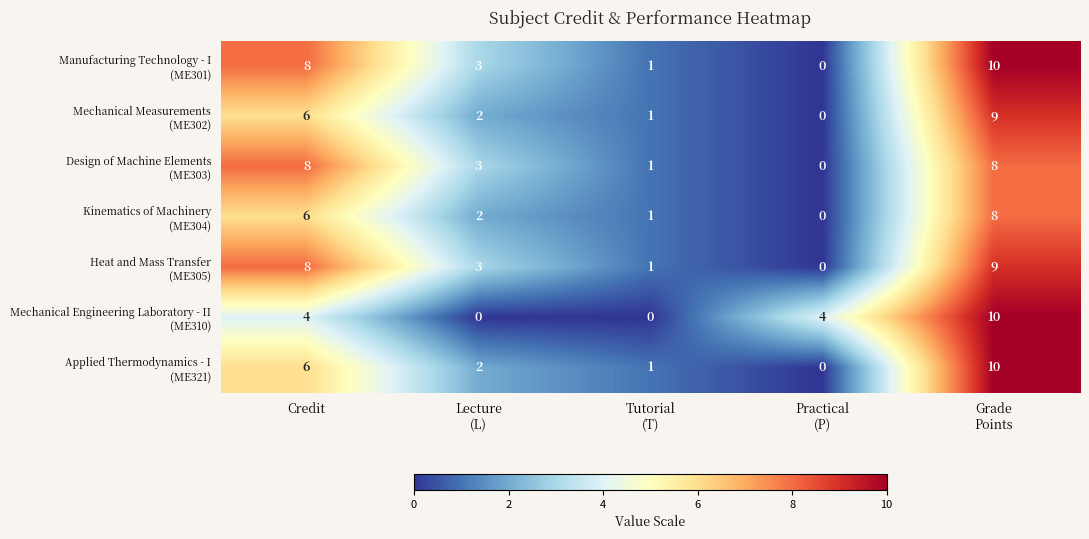

At how many categories does at least one series exceed 0?

5